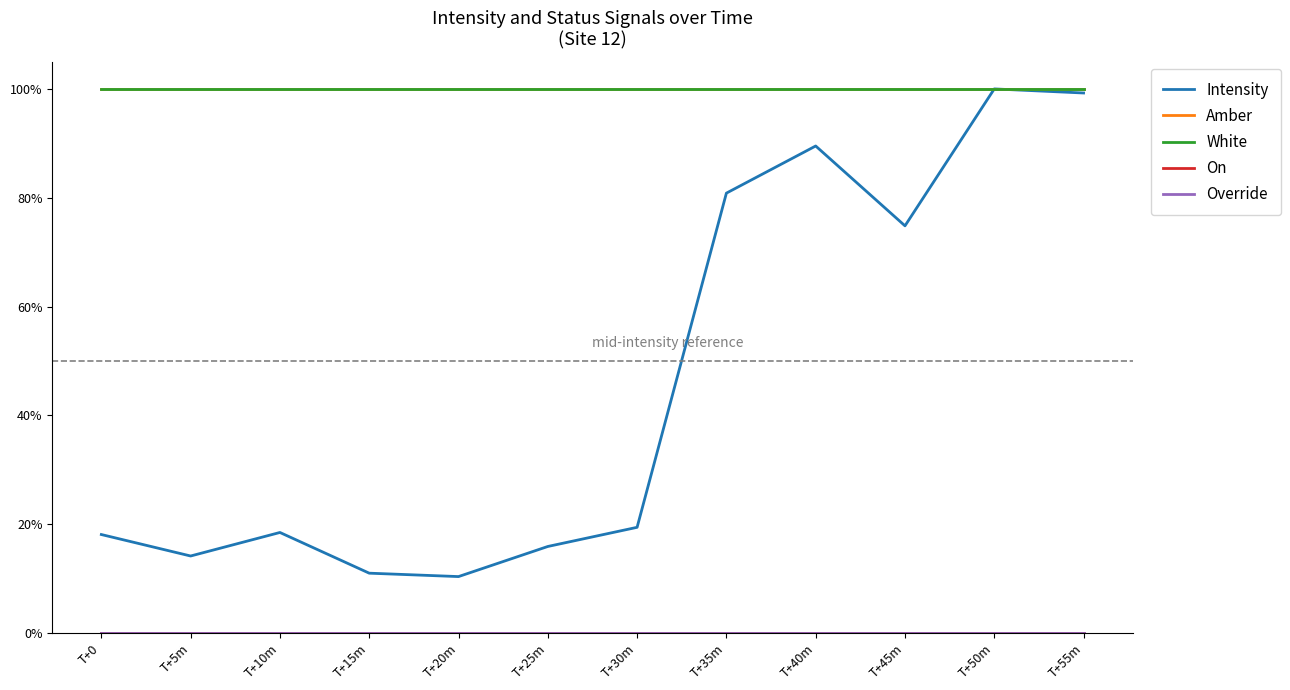

At how many categories does at least one series exceed 0?

12